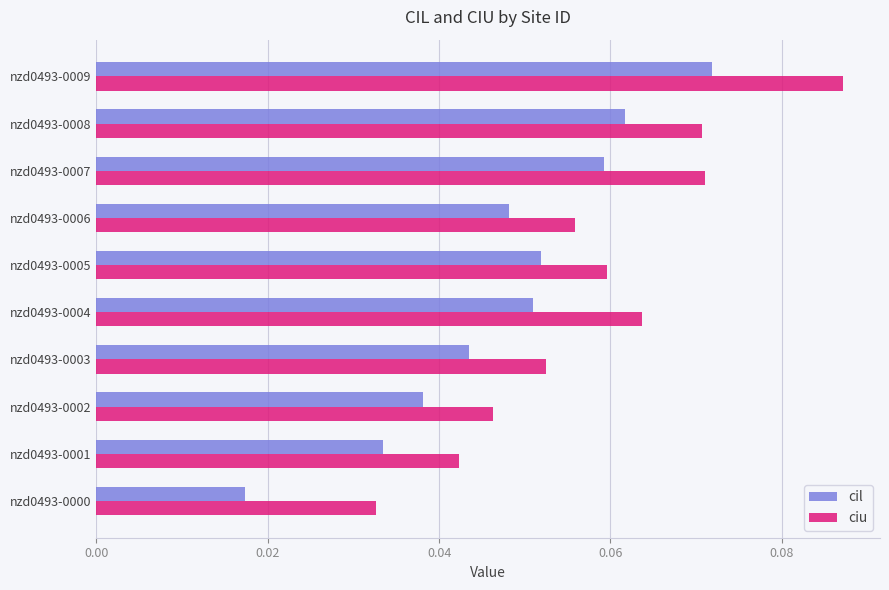

Which category has the lowest value across all series?

nzd0493-0000